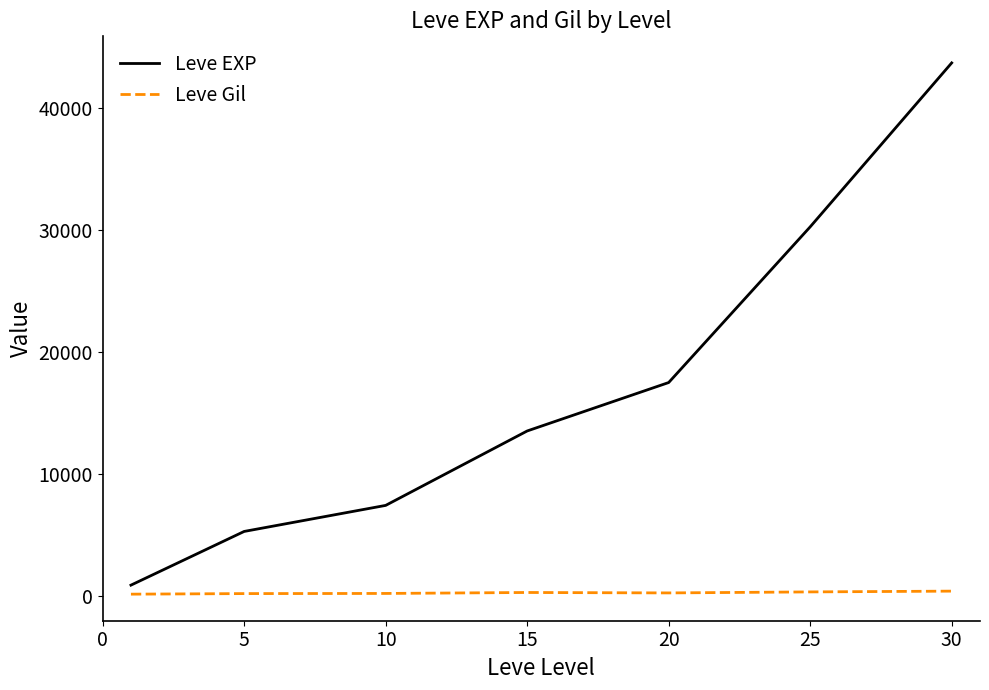

What is the difference between the maximum and minimum values in the Leve EXP series?

42876.7